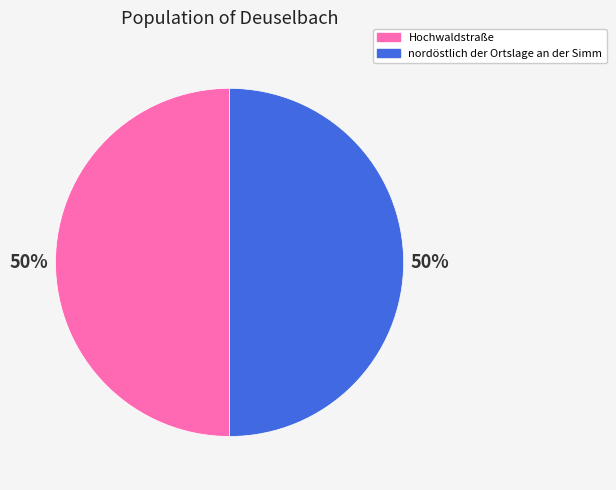

How many slices are in this pie chart?

2